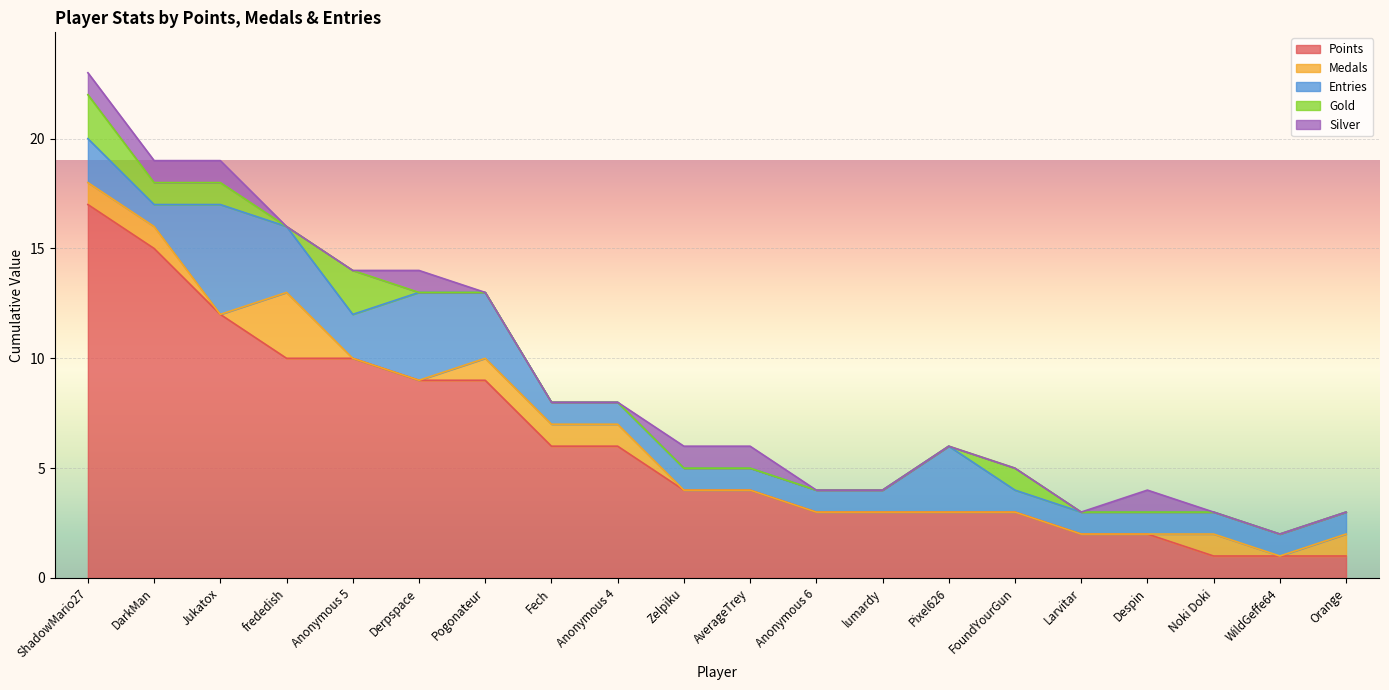

At WildGeffe64, list the series in order from smallest to largest.

Medals, Gold, Silver, Points, Entries